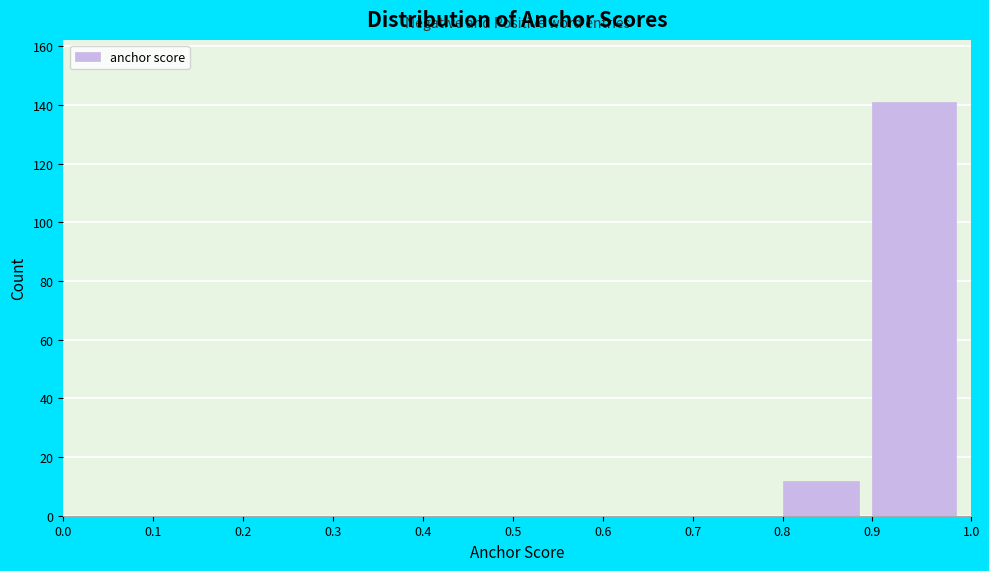

Which range on the x-axis has the tallest bar?

0.9 to 1.0